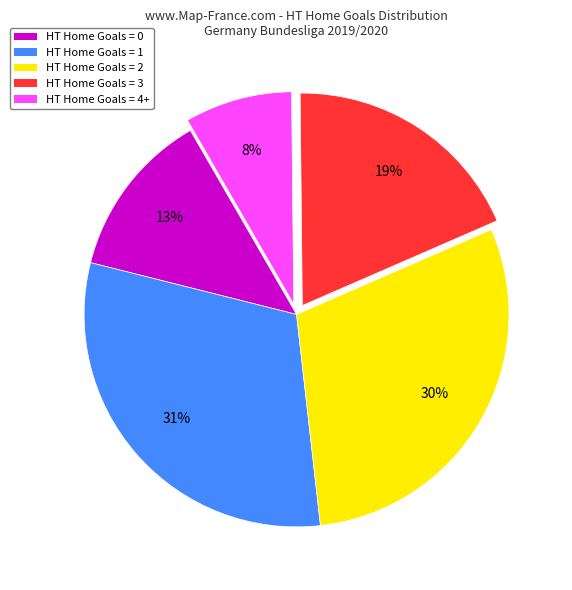

To the nearest percent, what percentage of the pie is HT Home Goals = 3?

19%